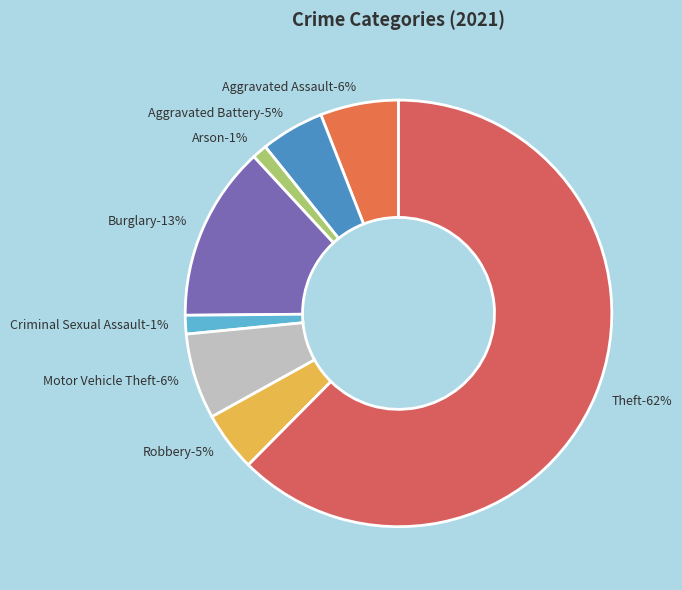

Combined, do Arson and Burglary account for over 50%?

No